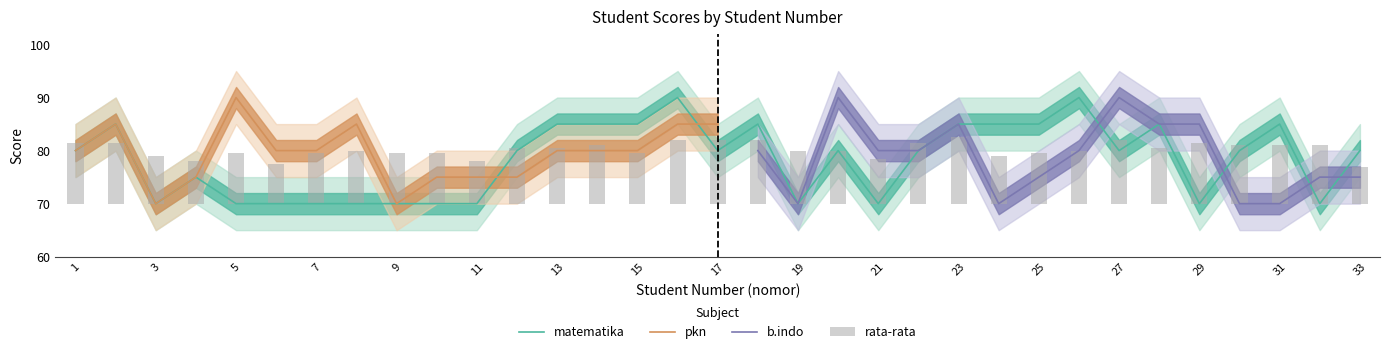

Is it true that matematika equals 70 at 5?

True